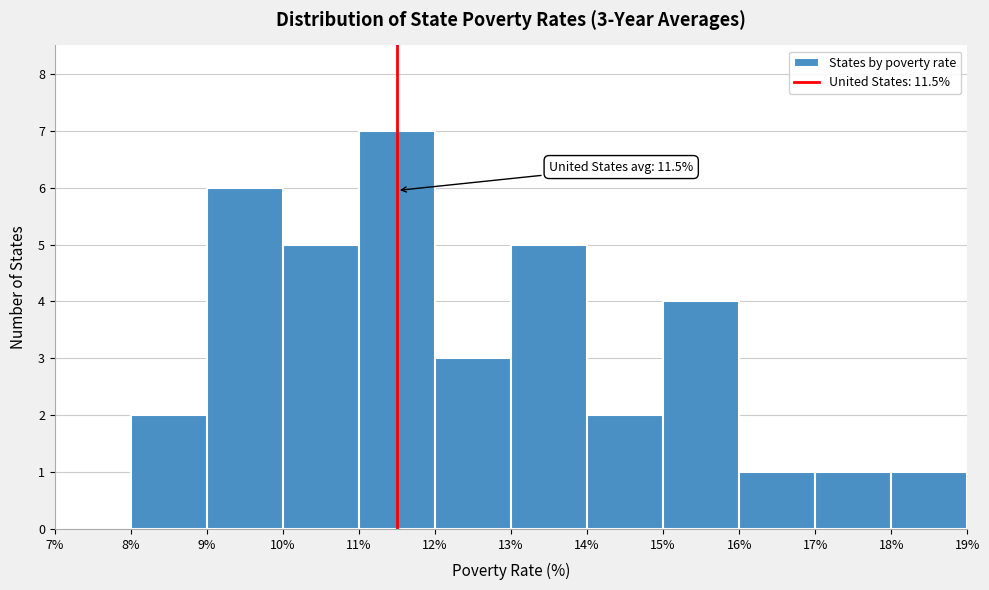

Which range on the x-axis has the tallest bar?

11% to 12%